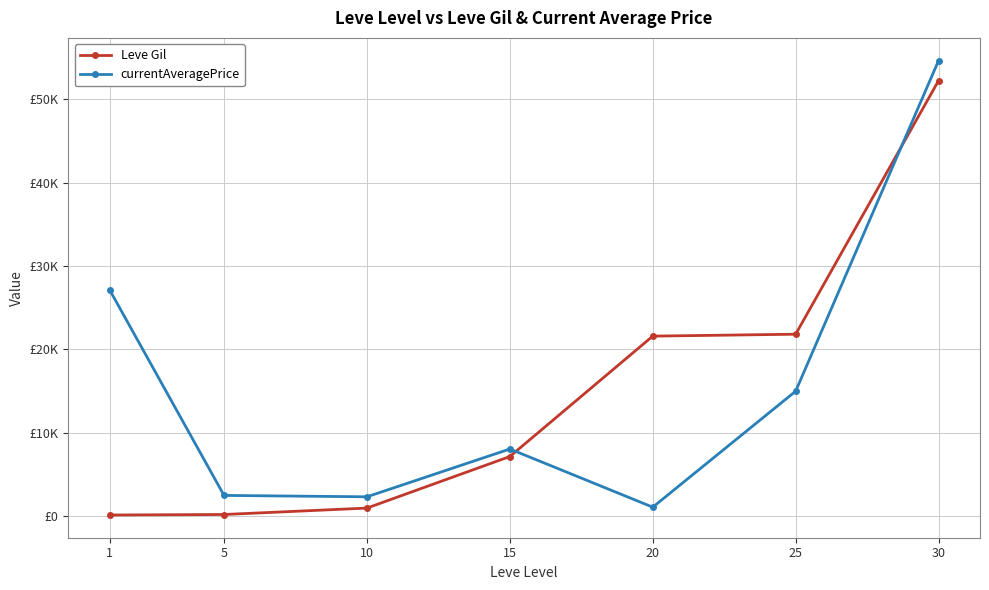

What is the sum of the currentAveragePrice values at 30 and 20?

55724